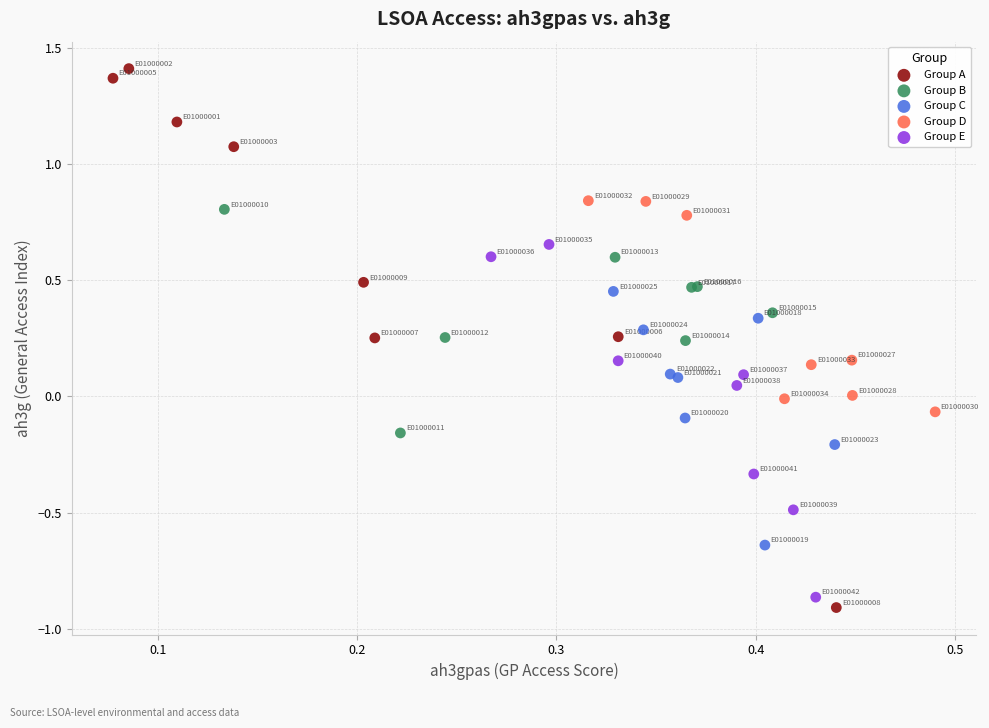

What are all the series names shown in the legend?

Group A, Group B, Group C, Group D, Group E